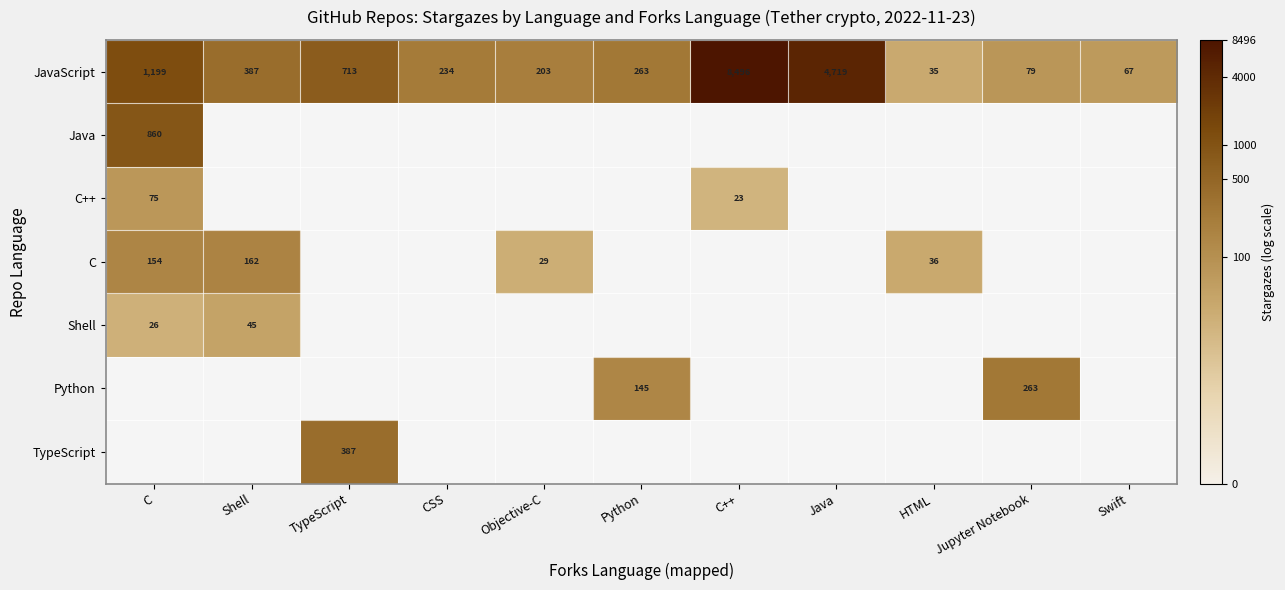

How many data points does each series have?

11